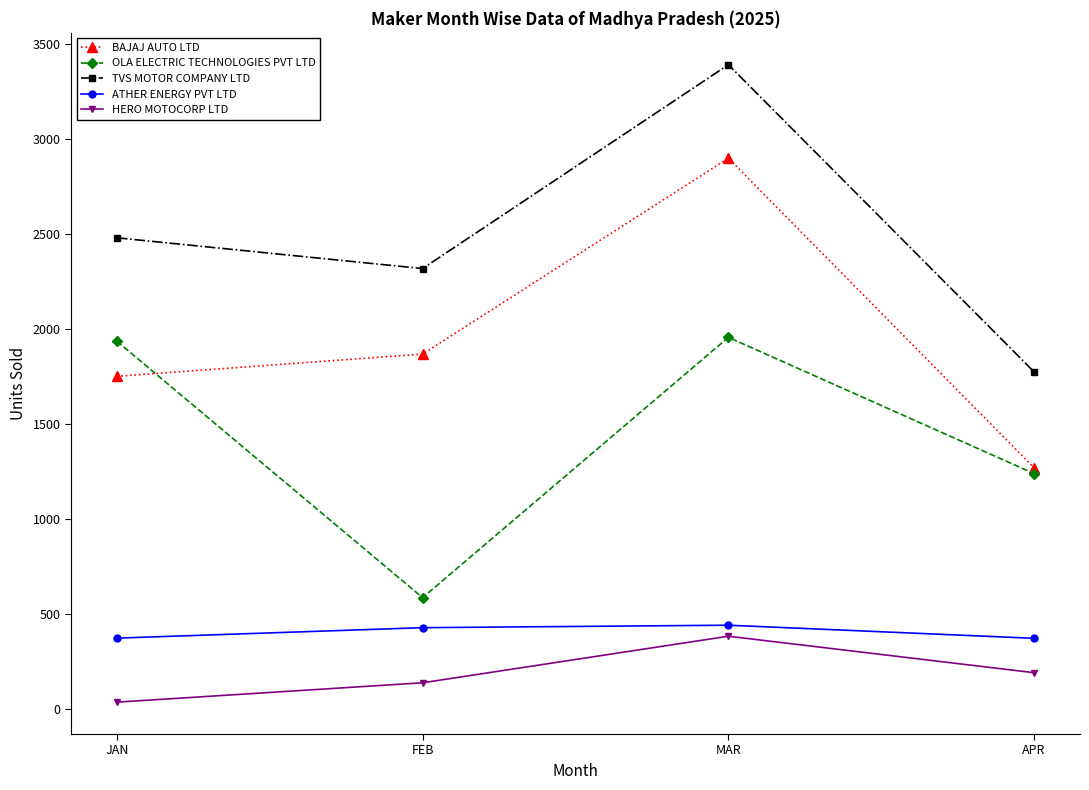

Between JAN and MAR, which series saw the biggest shift?

BAJAJ AUTO LTD